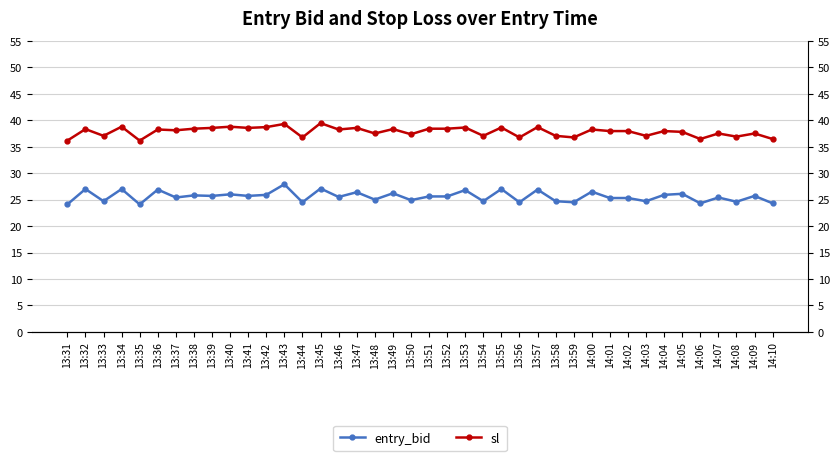

Where is the first local maximum for sl?

13:32